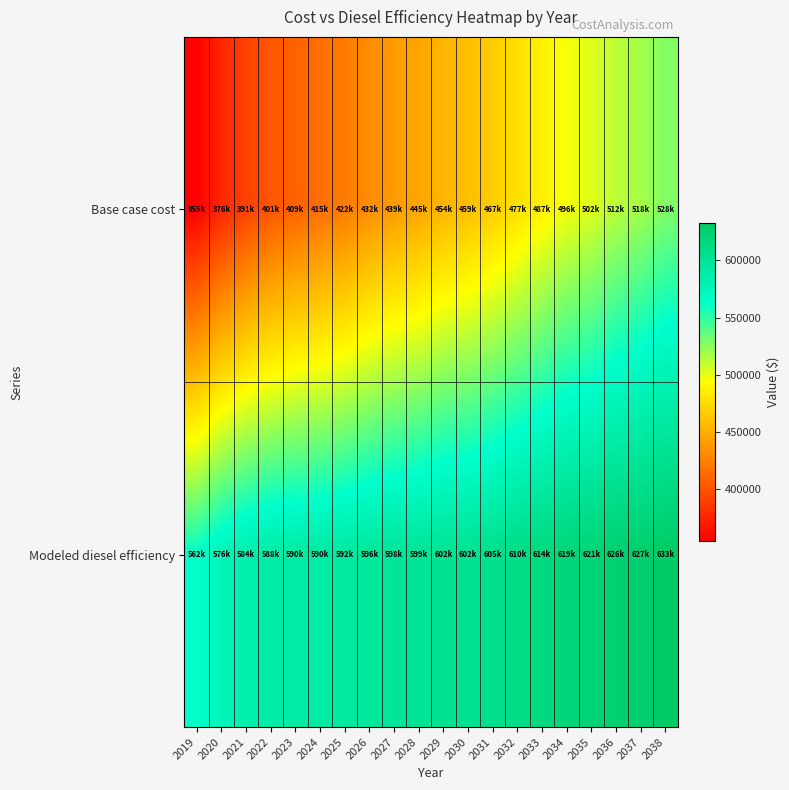

What is the smallest value displayed?

354735.9